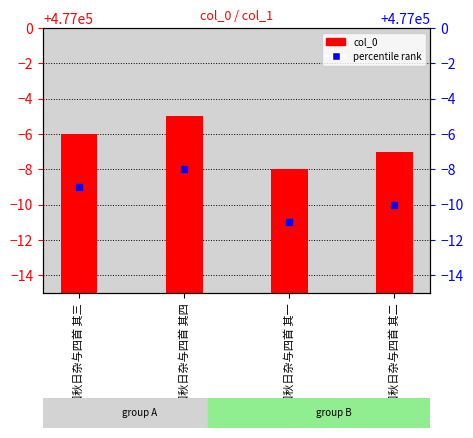

Count the number of data series in this chart.

1